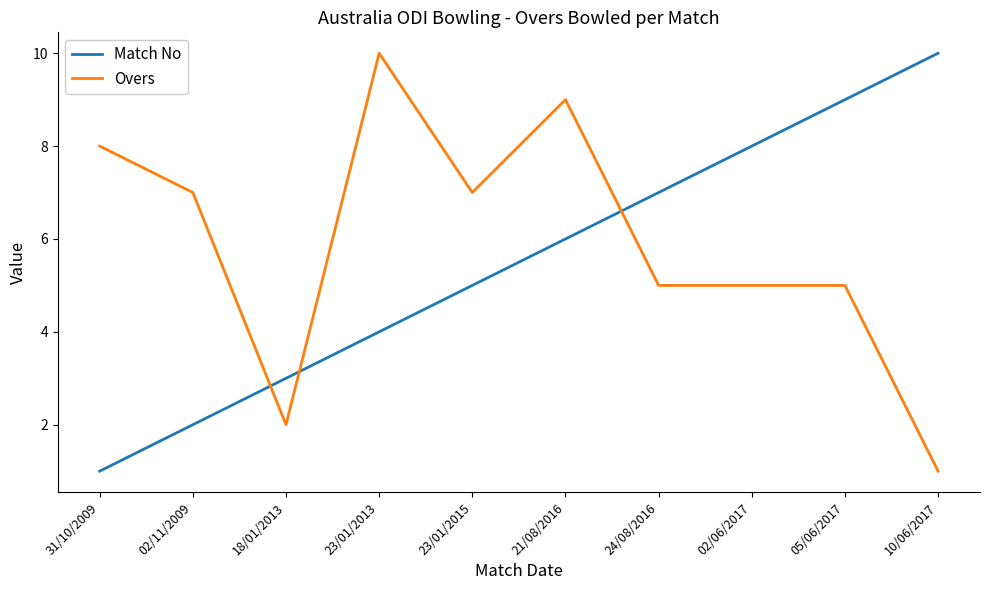

Which category has the highest value in the Match No series?

10/06/2017